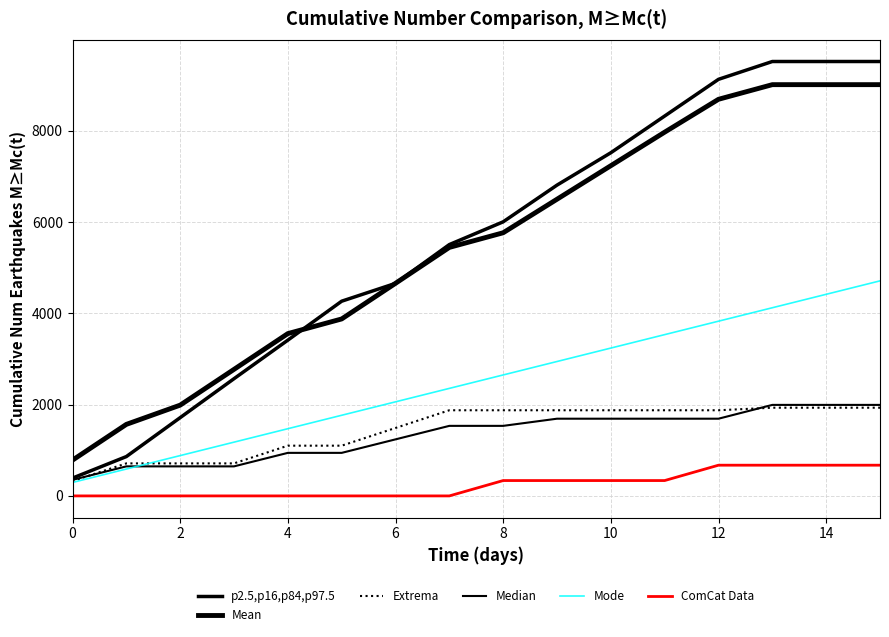

Is this an area chart (filled region under the line)?

No